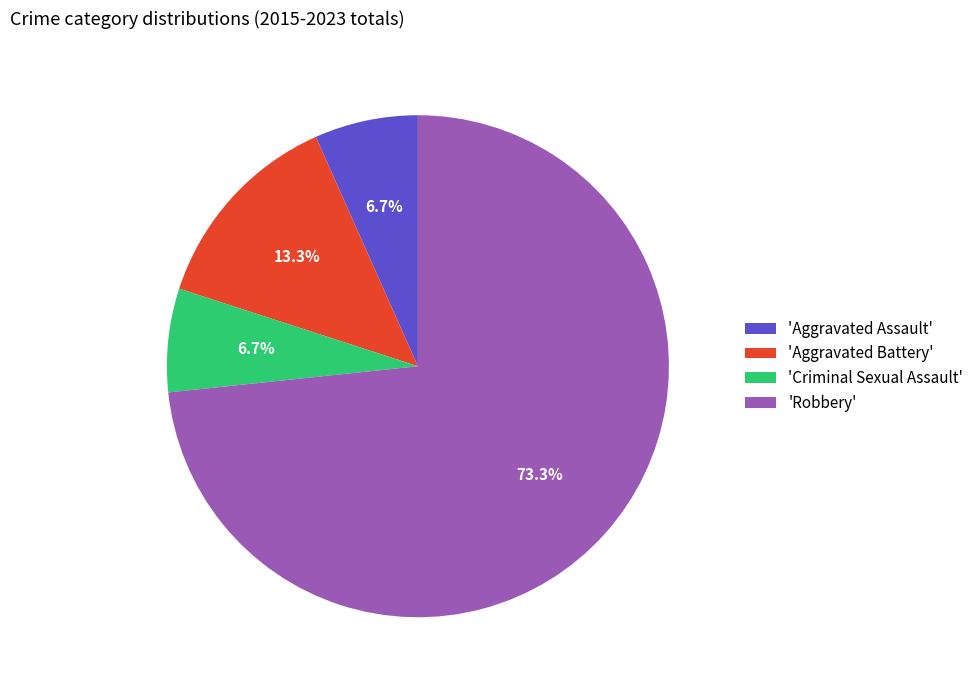

Does 'Aggravated Assault' account for over 50% of the chart?

No